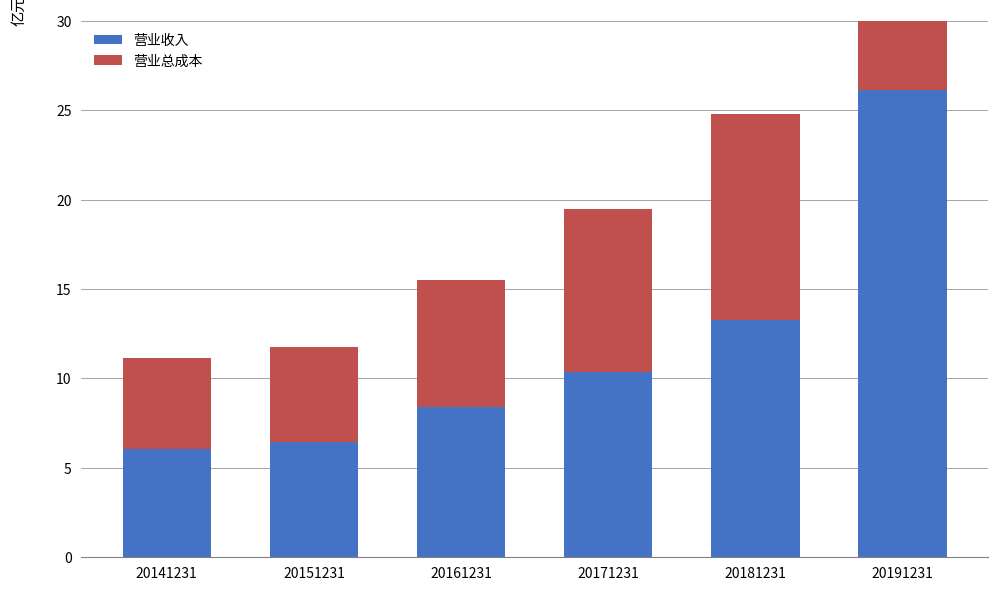

Which series has the widest spread of values?

营业收入